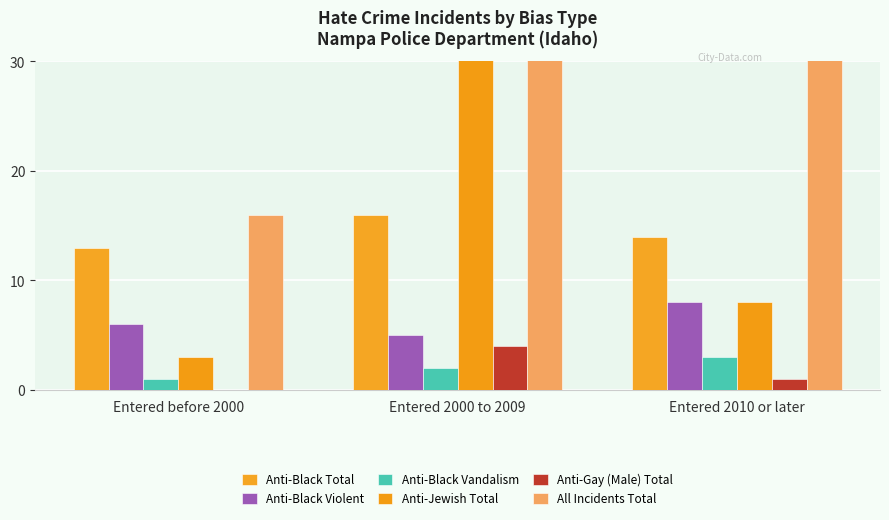

How many data points in Anti-Jewish Total are above 8?

1